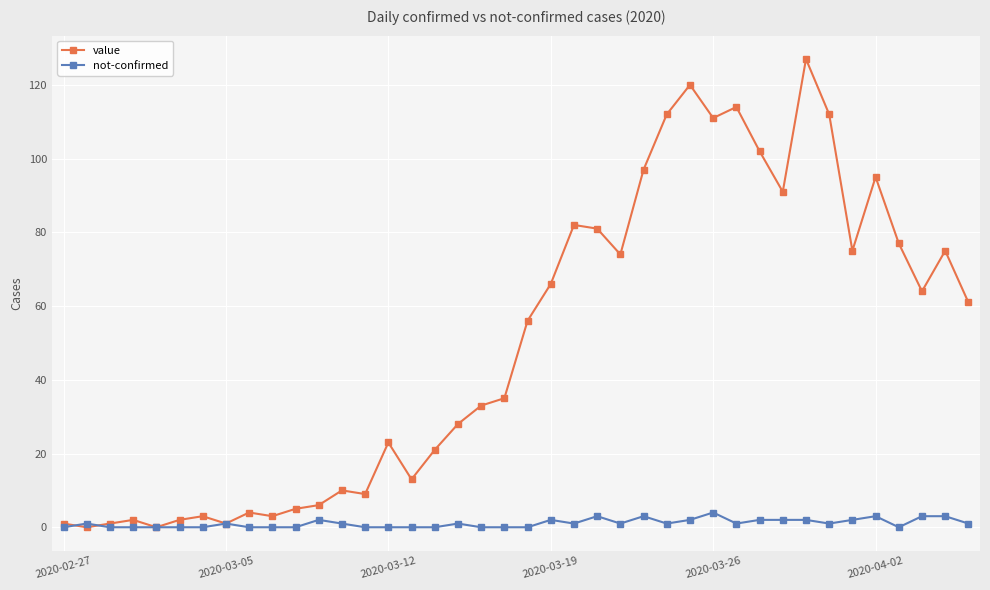

After their last crossing, which series has the higher values: not-confirmed or value?

value